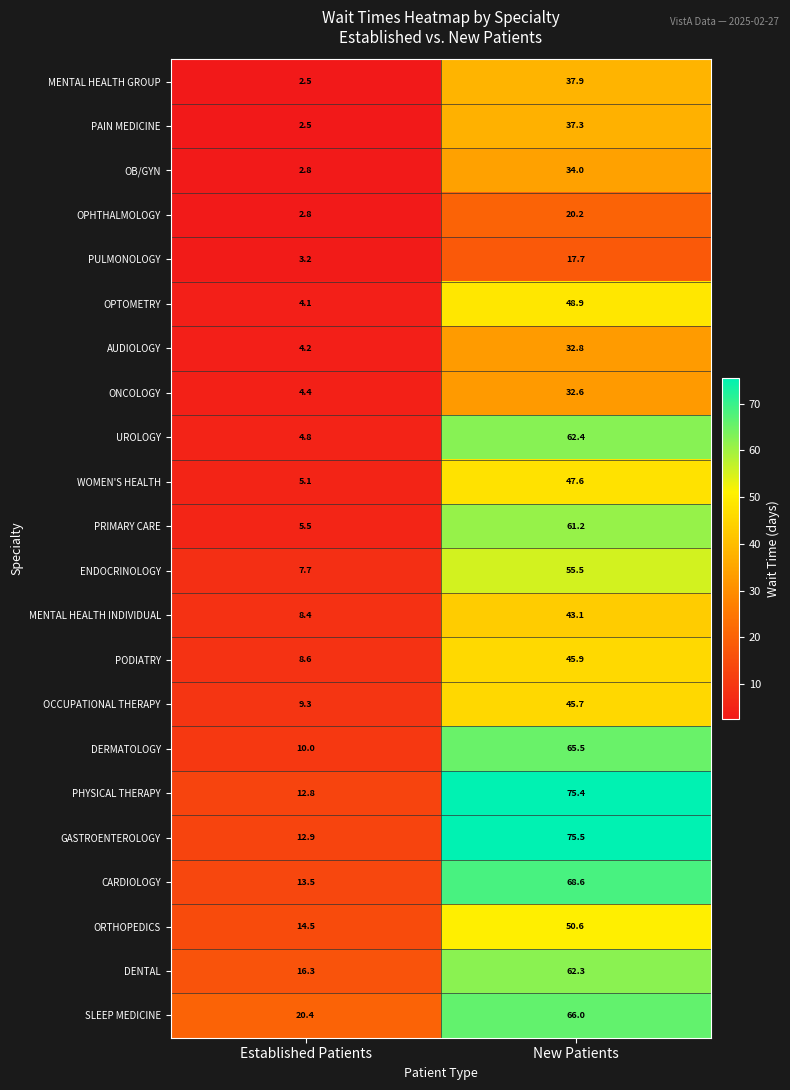

Which series has the largest total across all categories?

GASTROENTEROLOGY